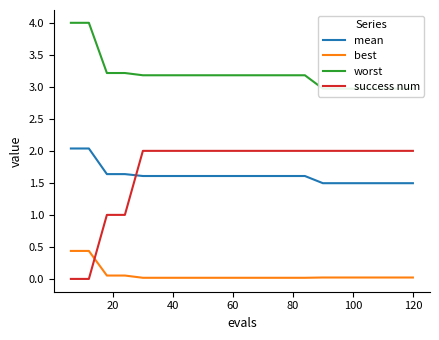

What is the lowest value of the mean series?

1.5